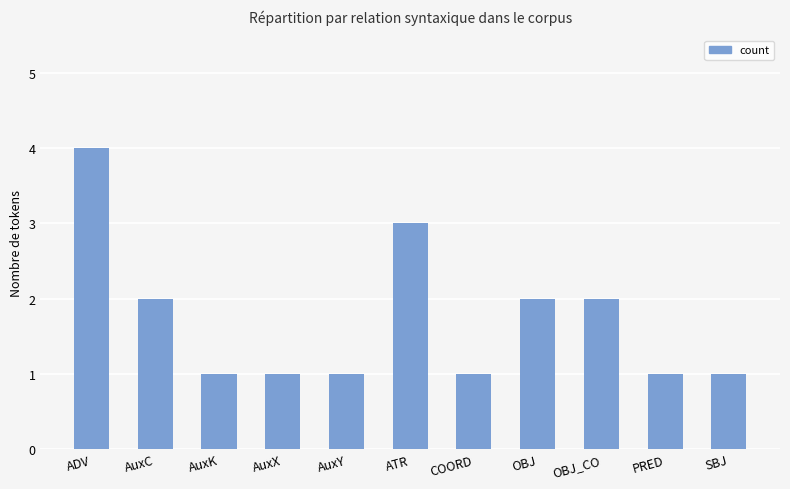

Which label corresponds to the largest value in the chart?

ADV